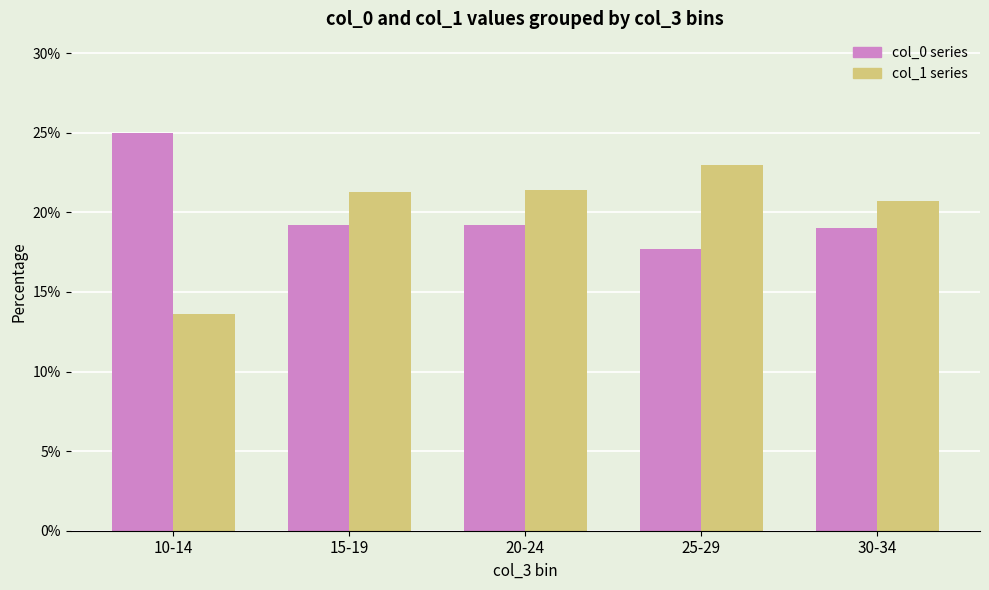

What is the smallest value displayed?

13.6